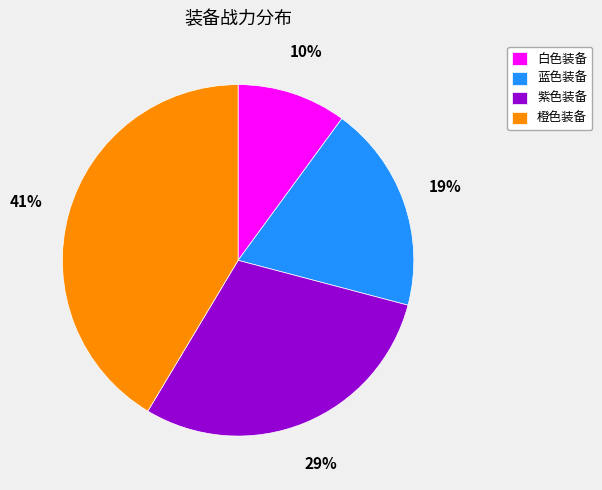

To the nearest percent, what portion does 紫色装备 represent?

29%